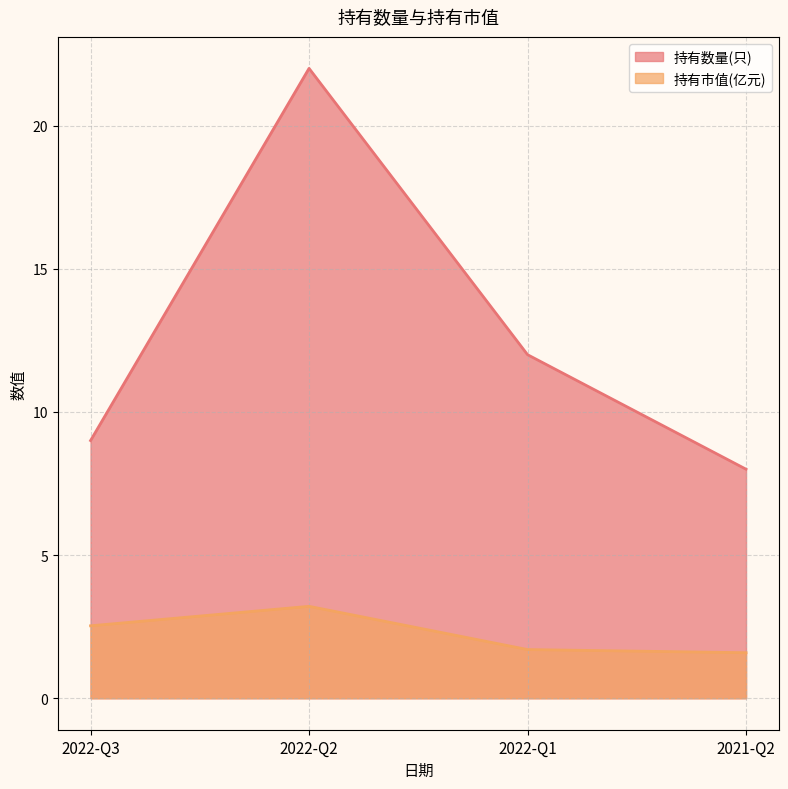

How many data points in 持有市值(亿元) are above 2?

2